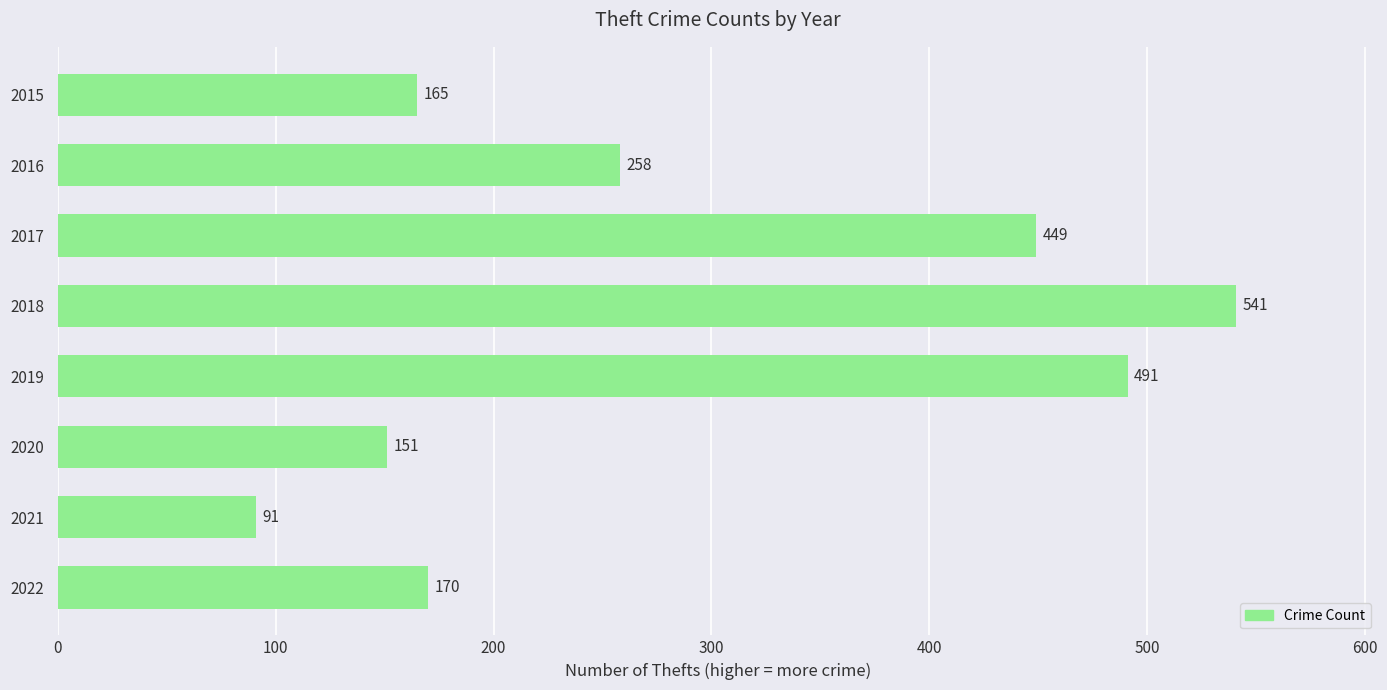

What is the difference between the maximum and second lowest values?

390